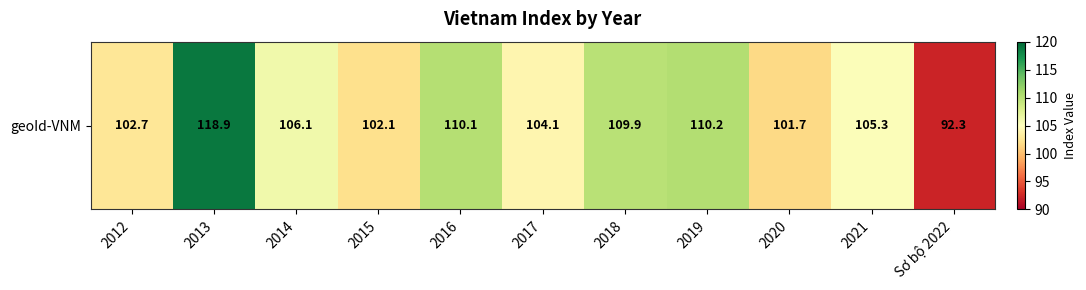

How many data points are less than 105?

5